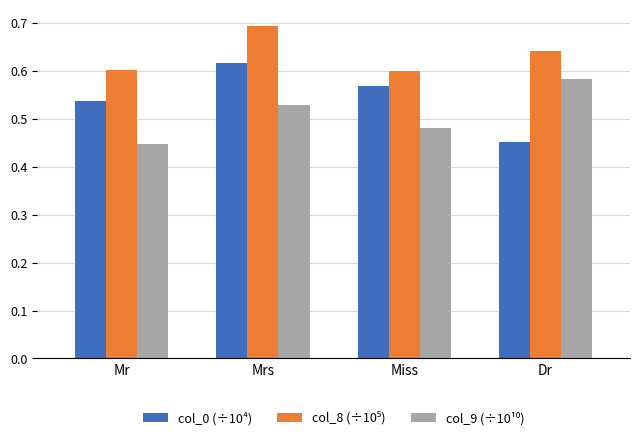

At which category is the sum across all series the highest?

Mrs